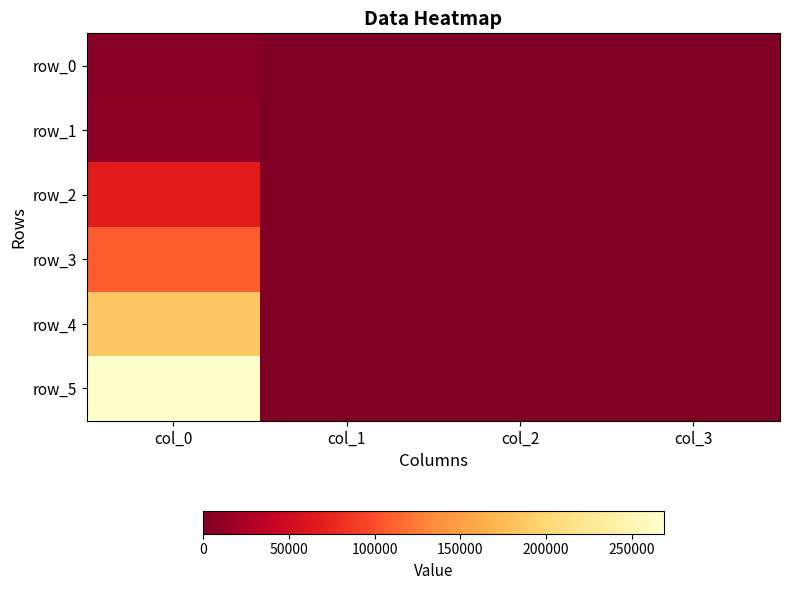

Count the number of data series in this chart.

6